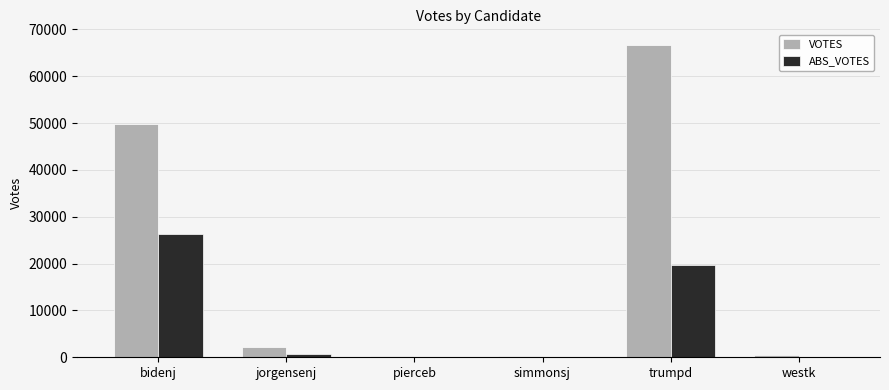

At which category is the sum across all series the highest?

trumpd